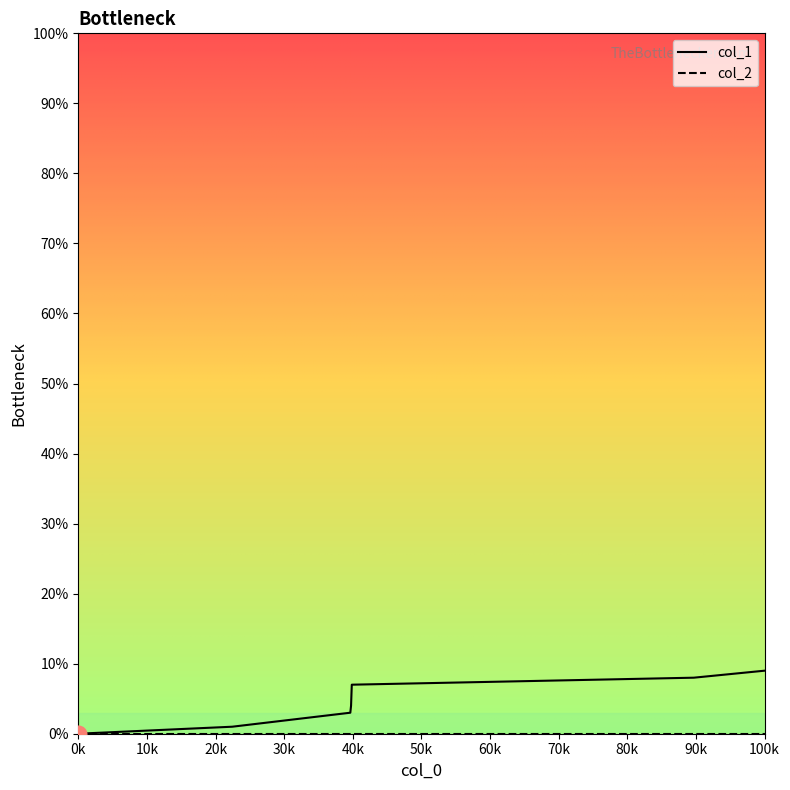

Which series has the widest spread of values?

col_1